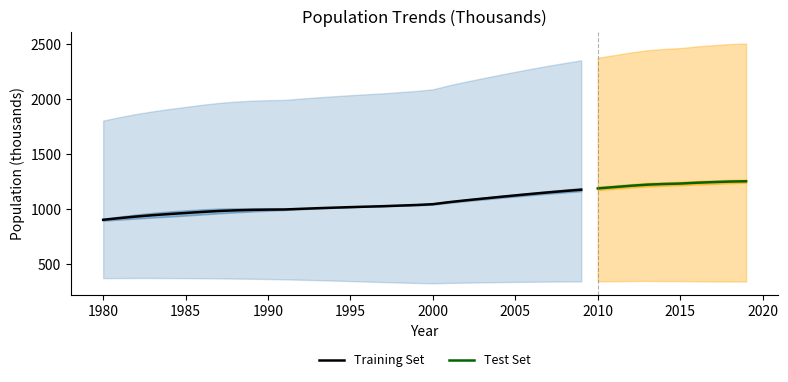

How many data points in Tot_Fem are above 1041?

20